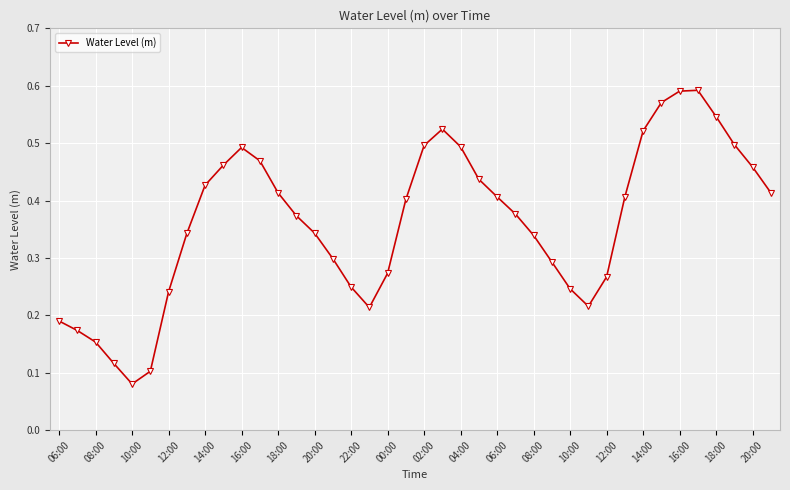

How many points are higher than both their immediate neighbors (excluding endpoints)?

3